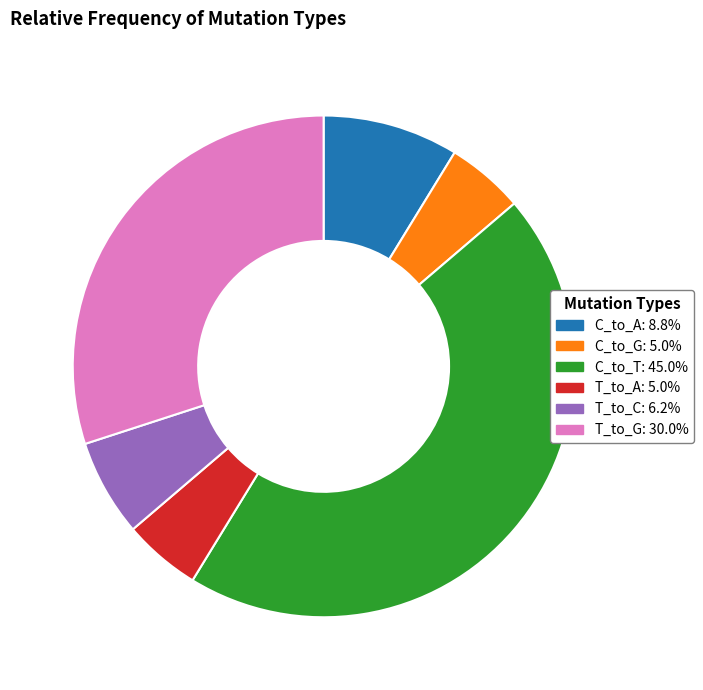

Is the sum of C_to_A and C_to_G greater than half?

No